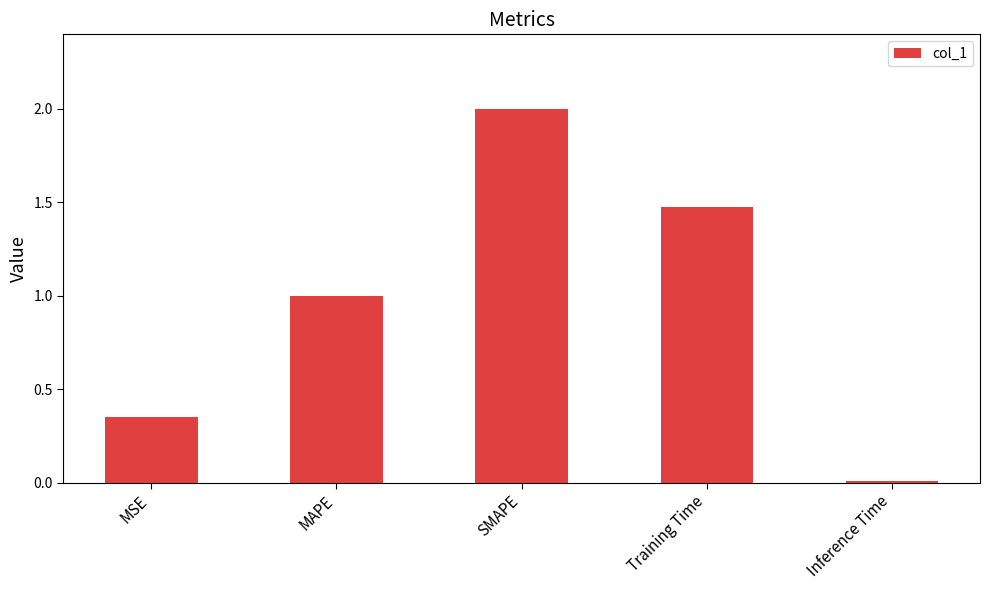

How many categories are shown in the chart?

5